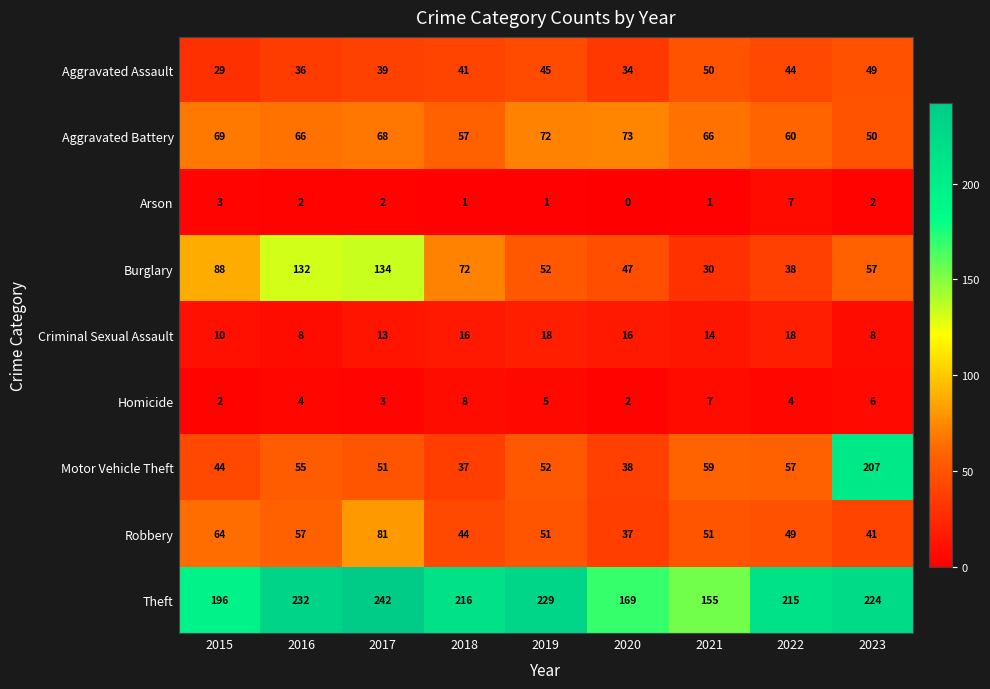

What is the total value across all series at 2022?

492